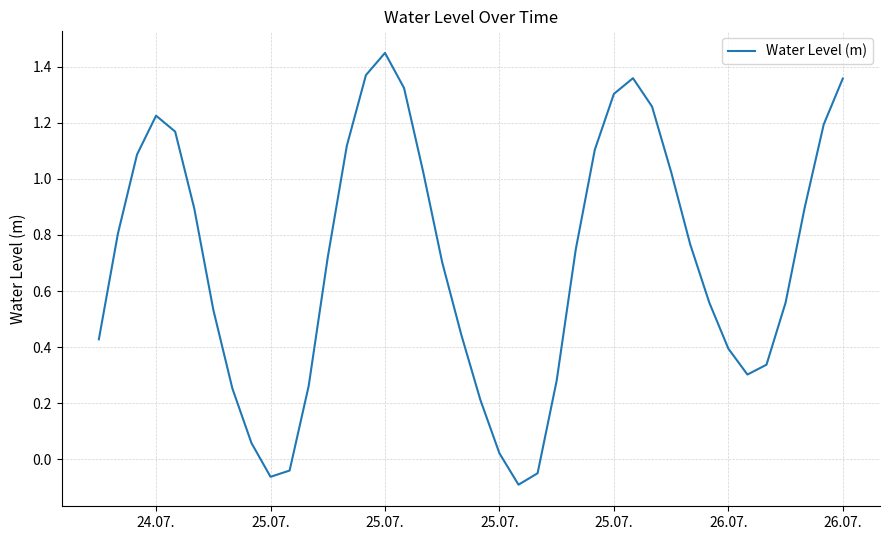

How many lines are shown in the chart?

1